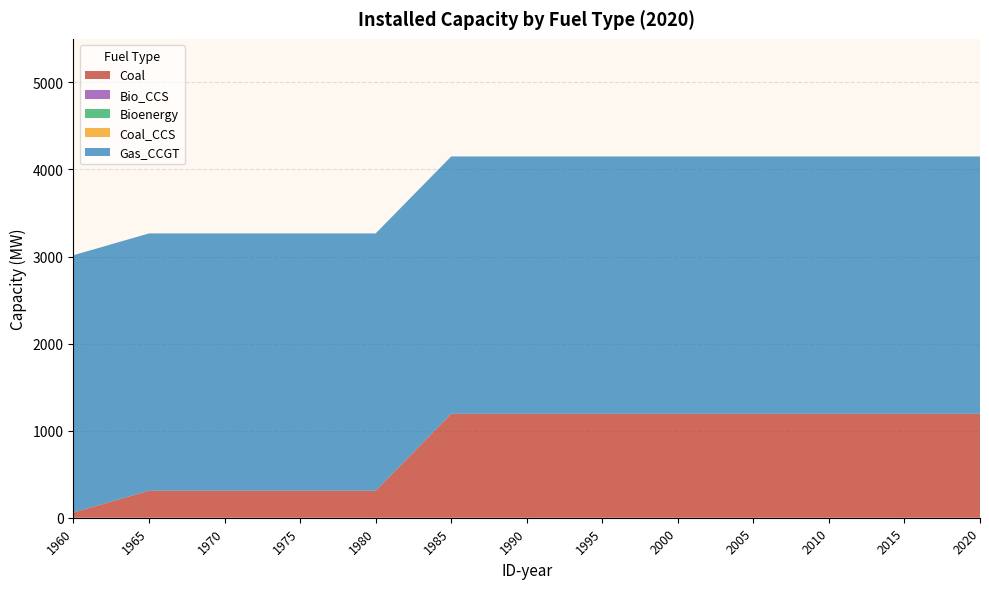

Reading right to left, extract all data points from this chart.

Coal: 1194.0	1194.0	1194.0	1194.0	1194.0	1194.0	1194.0	1194.0	310.0	310.0	310.0	310.0	60.0
Bio_CCS: 0.0	0.0	0.0	0.0	0.0	0.0	0.0	0.0	0.0	0.0	0.0	0.0	0.0
Bioenergy: 0.0	0.0	0.0	0.0	0.0	0.0	0.0	0.0	0.0	0.0	0.0	0.0	0.0
Coal_CCS: 0.0	0.0	0.0	0.0	0.0	0.0	0.0	0.0	0.0	0.0	0.0	0.0	0.0
Gas_CCGT: 2955.3	2955.3	2955.3	2955.3	2955.3	2955.3	2955.3	2955.3	2955.3	2955.3	2955.3	2955.3	2955.3